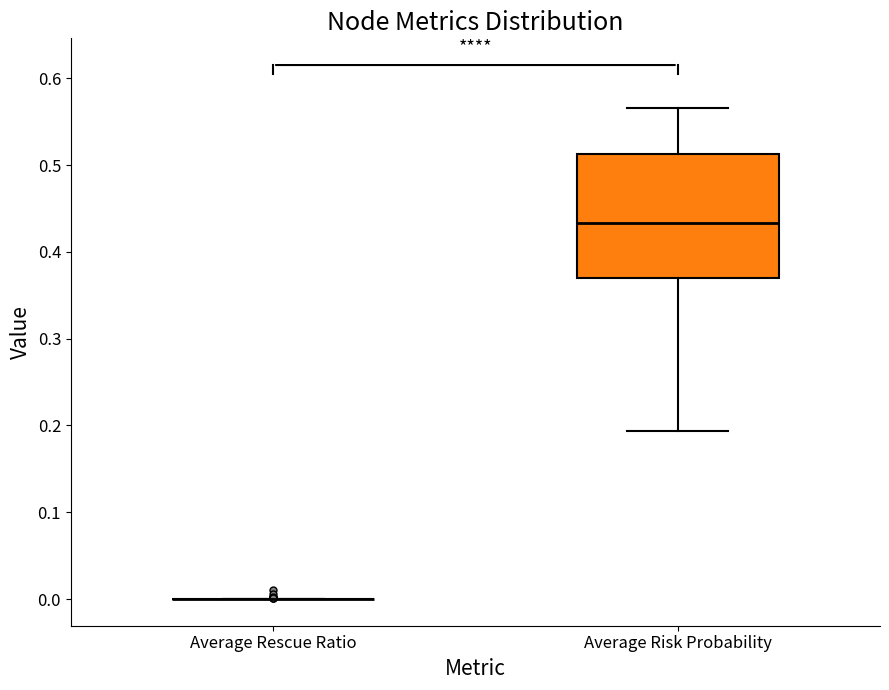

Reading left to right, transcribe this box plot: for each box, give where its median line is, the range the box spans, and where its two whiskers end, as read against the y-axis. The values are not printed on the chart, so give them approximately, as read against the axis.

Average Rescue Ratio: box collapsed to a line at 0.00, whiskers 0.00 to 0.00
Average Risk Probability: median 0.43, box 0.37 to 0.51, whiskers 0.19 to 0.57